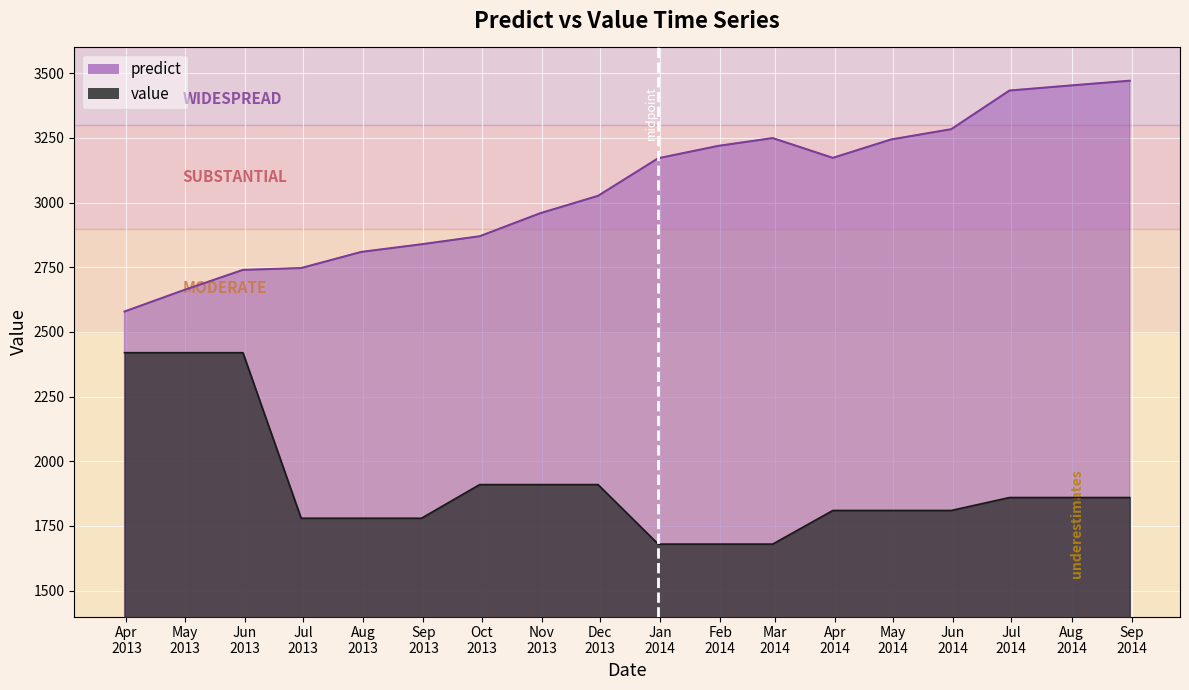

What is the average value of the predict series?

3051.6